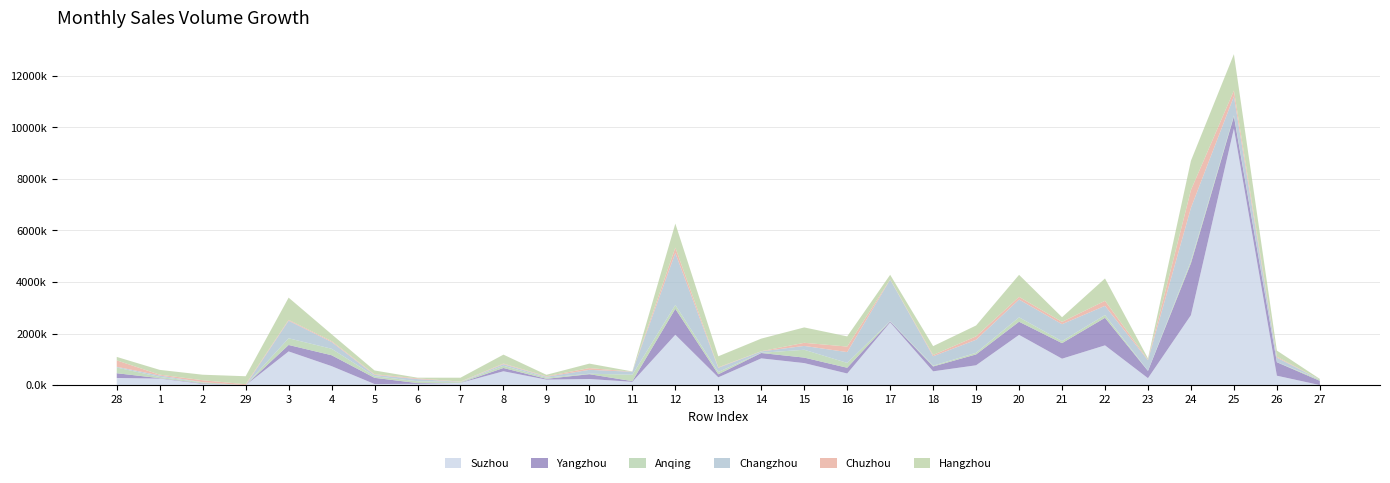

What are all the series names shown in the legend?

Suzhou, Yangzhou, Anqing, Changzhou, Chuzhou, Hangzhou